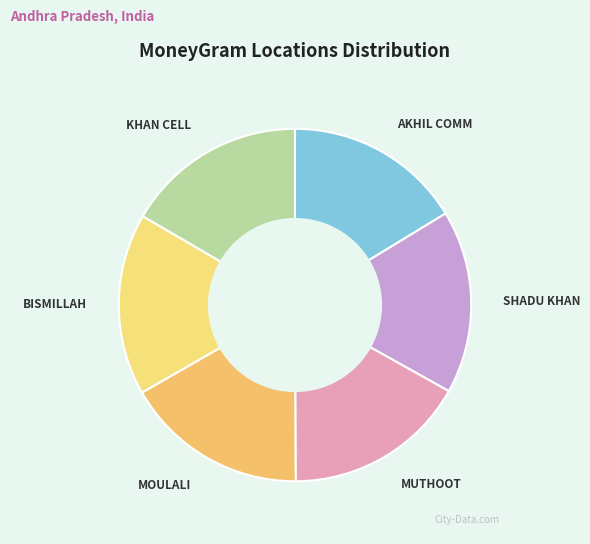

Is there a majority slice in this chart?

No